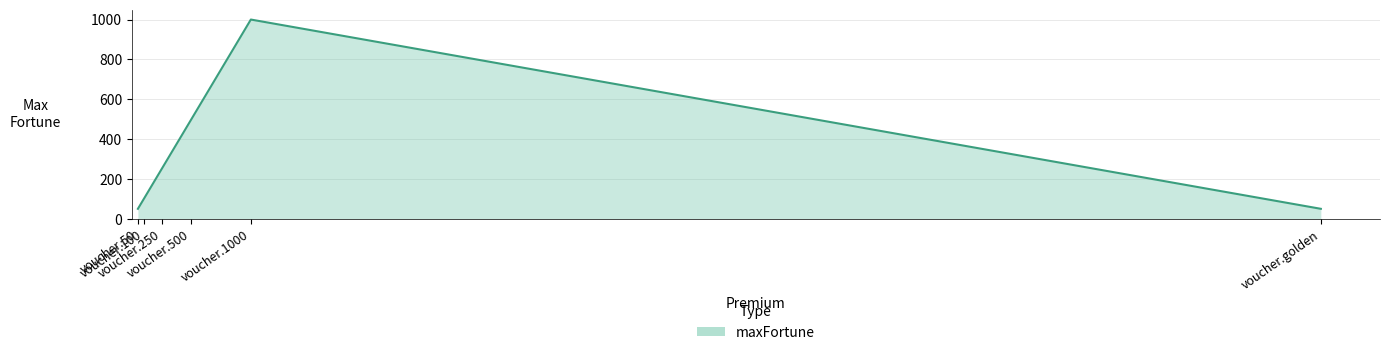

At which category does the data reach its first local peak?

voucher.1000